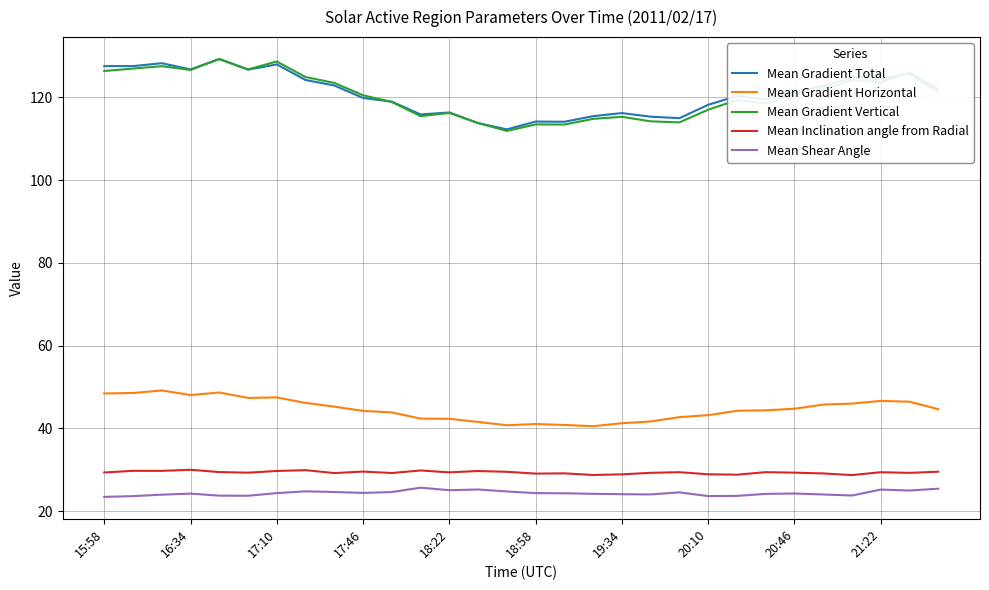

True or false: Mean Shear Angle and Mean Gradient Total cross at least once.

False